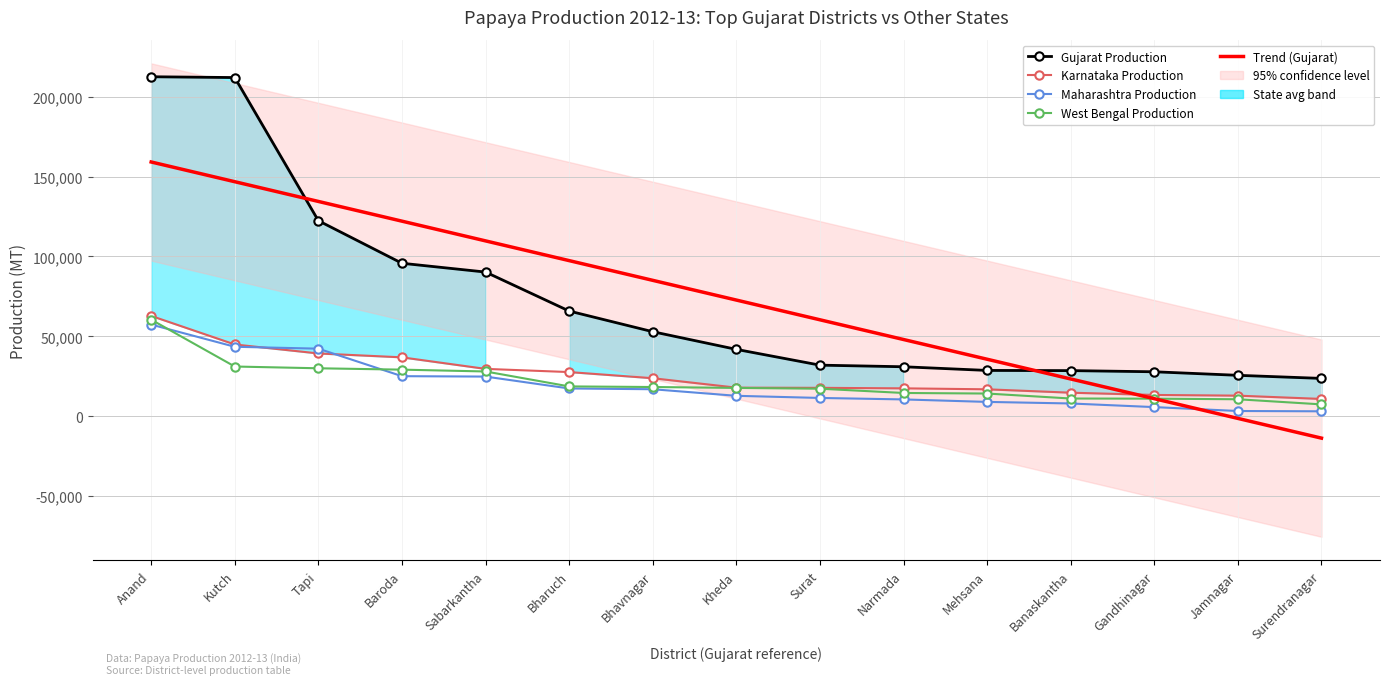

At how many categories does at least one series exceed 112760?

4